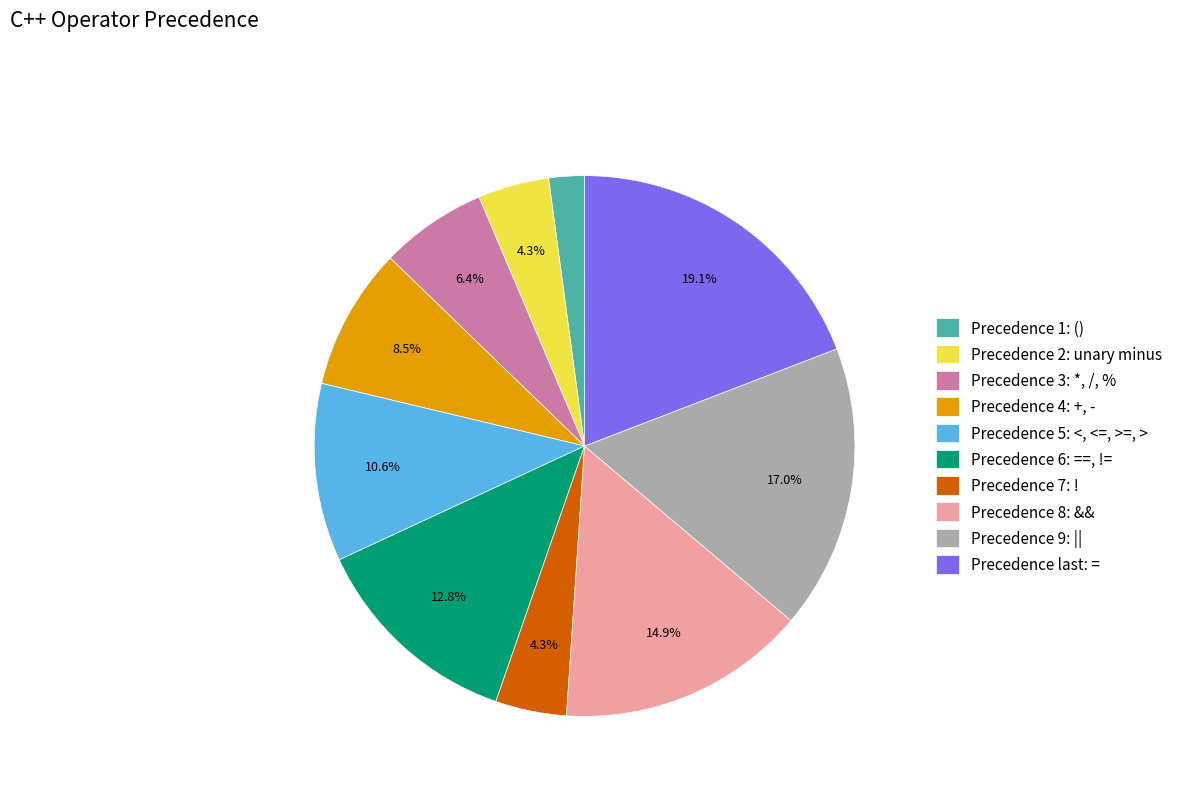

Approximately how many times larger is the value at Precedence 9: || compared to Precedence 3: *, /, %?

2.7